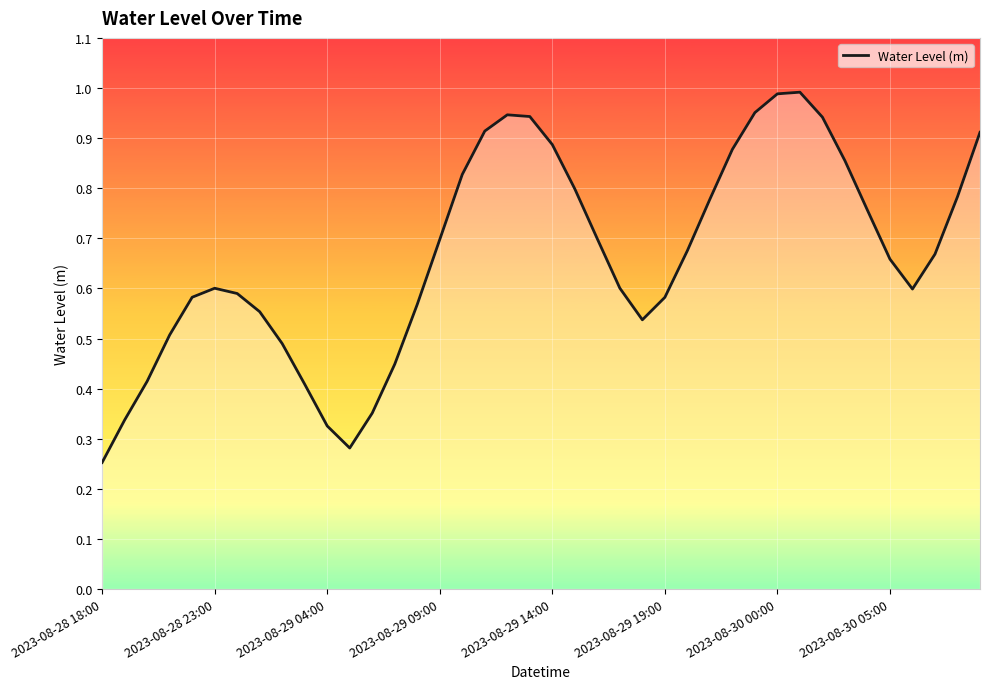

What value does the data have at 2023-08-30 04:00?

0.8